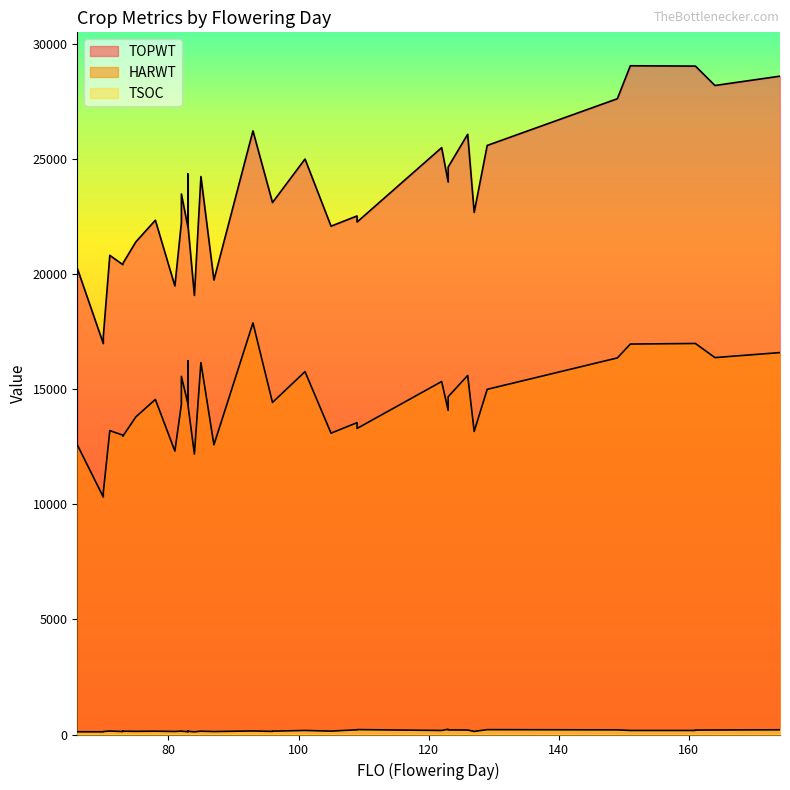

True or false: TSOC and HARWT intersect in this chart.

False